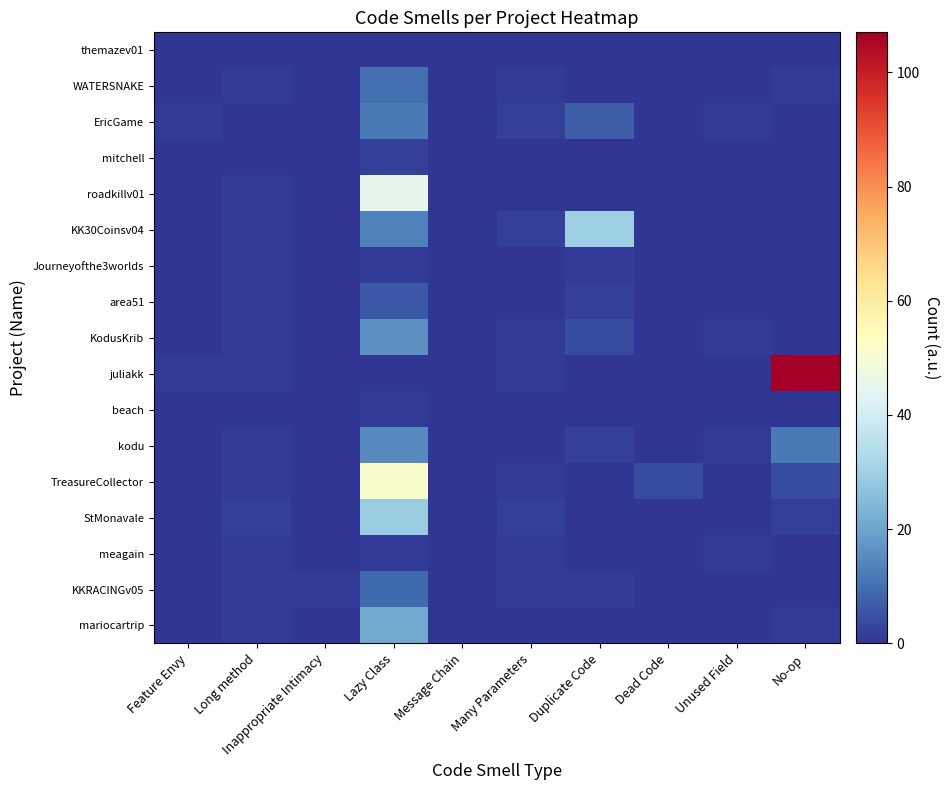

Between Inappropriate Intimacy and Long method, which is larger?

Inappropriate Intimacy